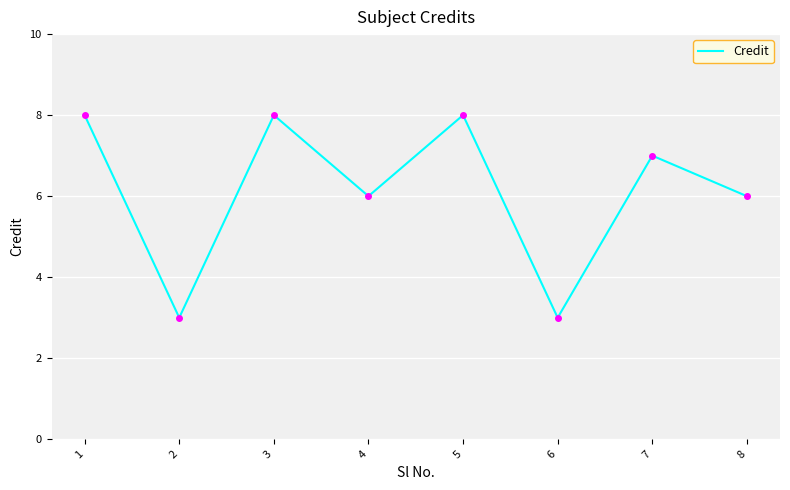

What is the minimum value shown in the chart?

3